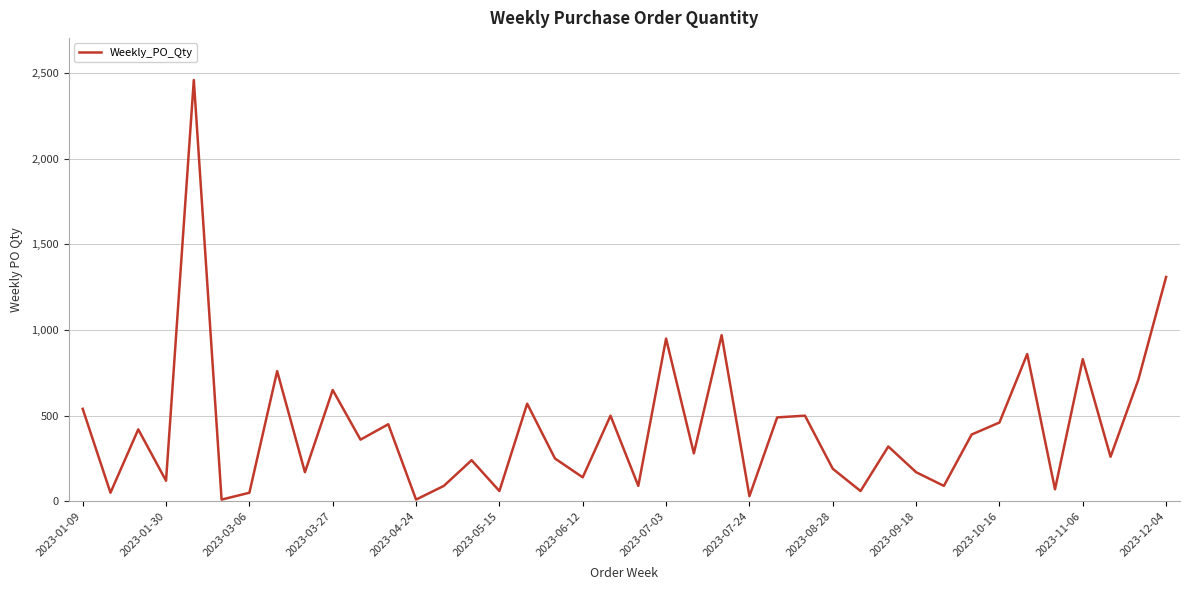

What is the greatest value displayed?

2460